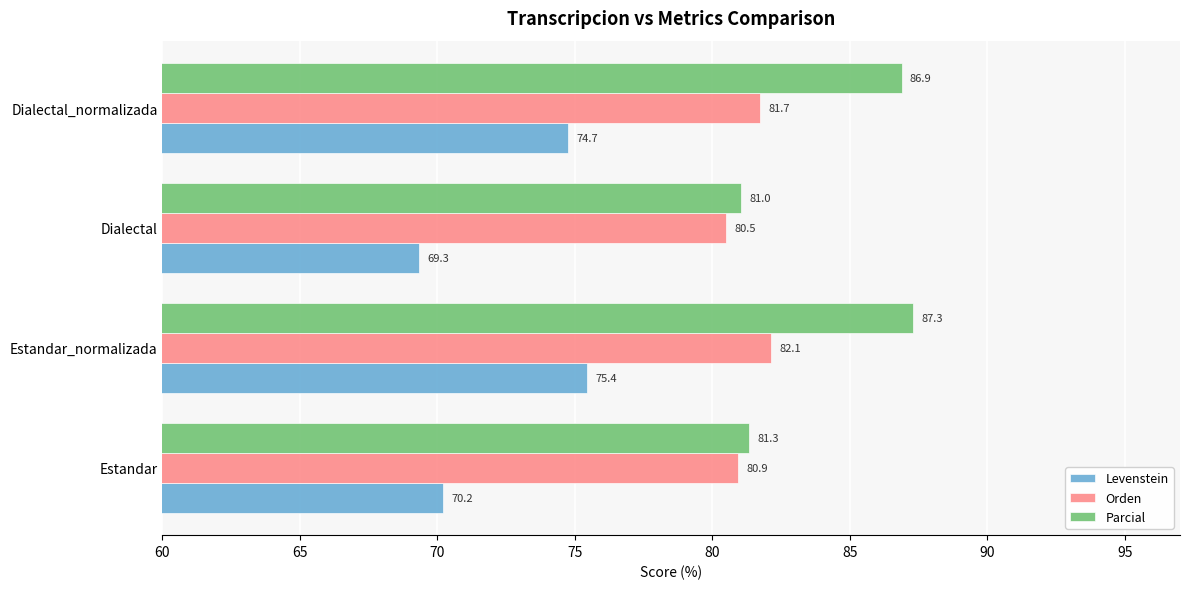

What is the minimum value shown in the chart?

69.3